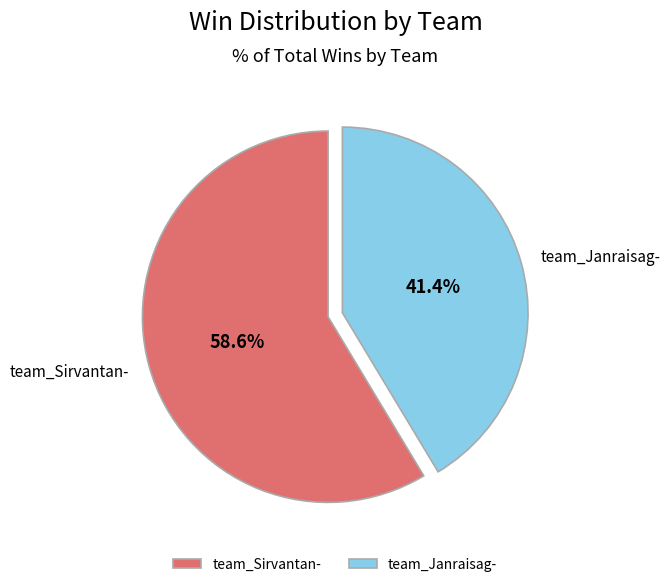

How many slices are in this pie chart?

2